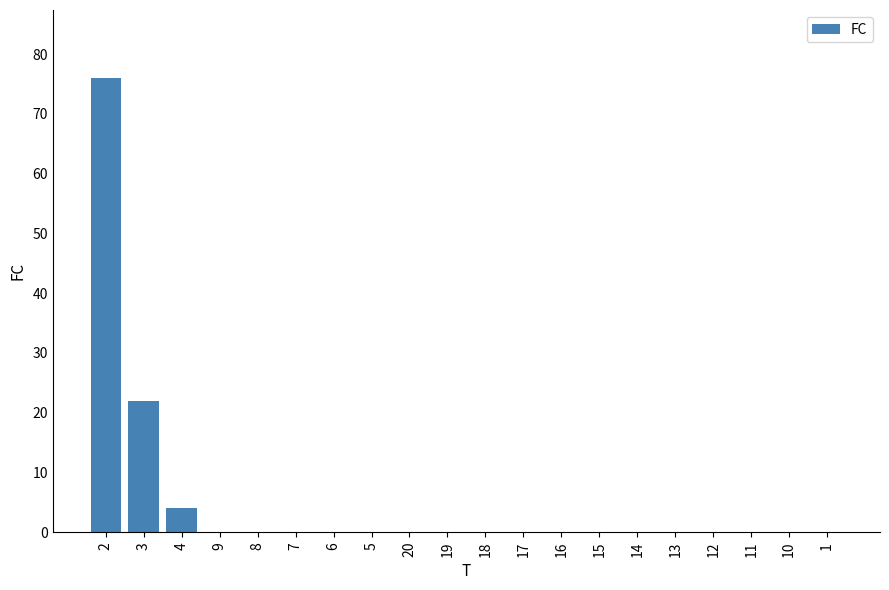

The chart shows a value of -26 at 1. True or false?

False